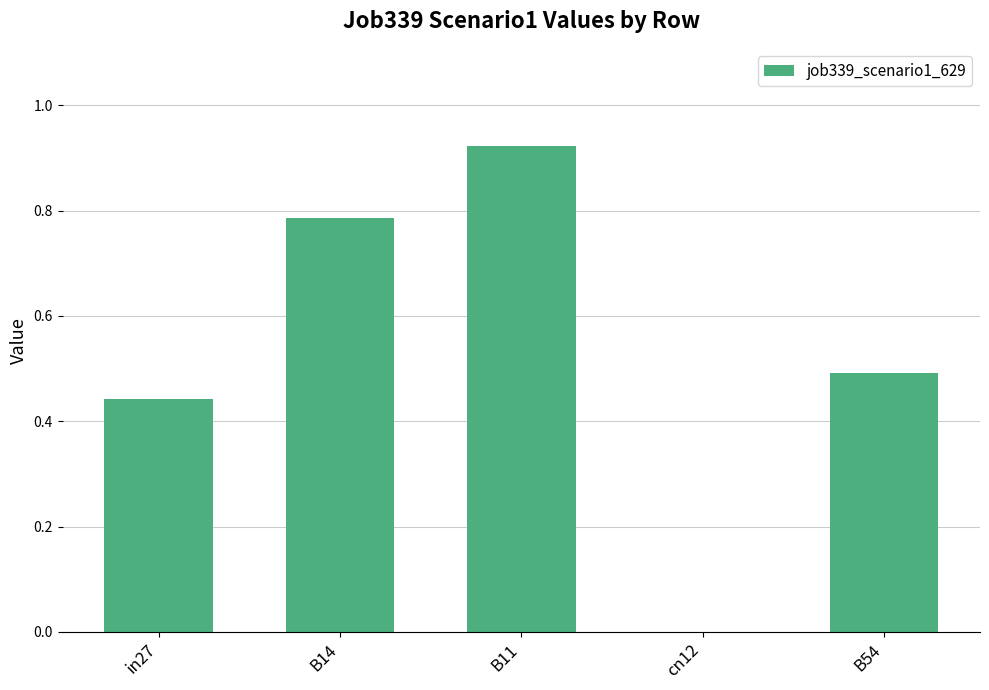

True or false: the data shows 0.5 at B54.

True